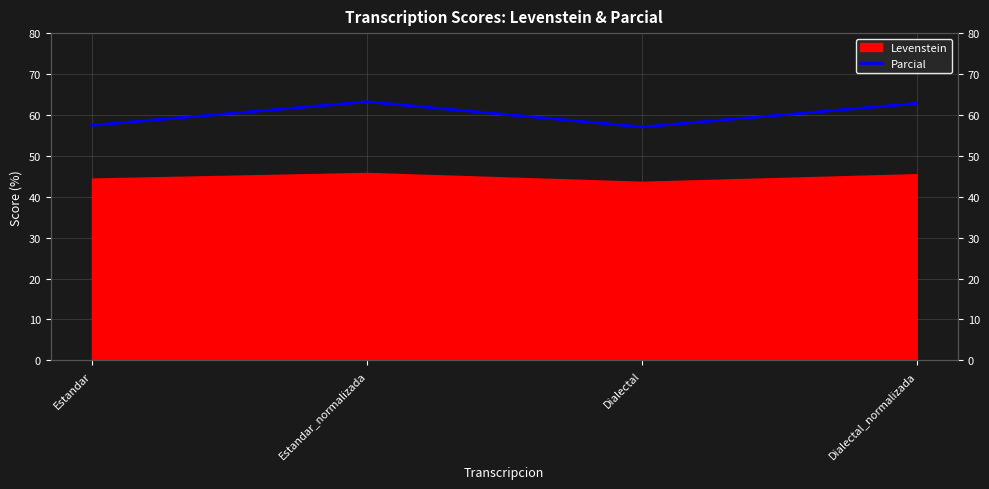

What position from the left is Estandar?

1